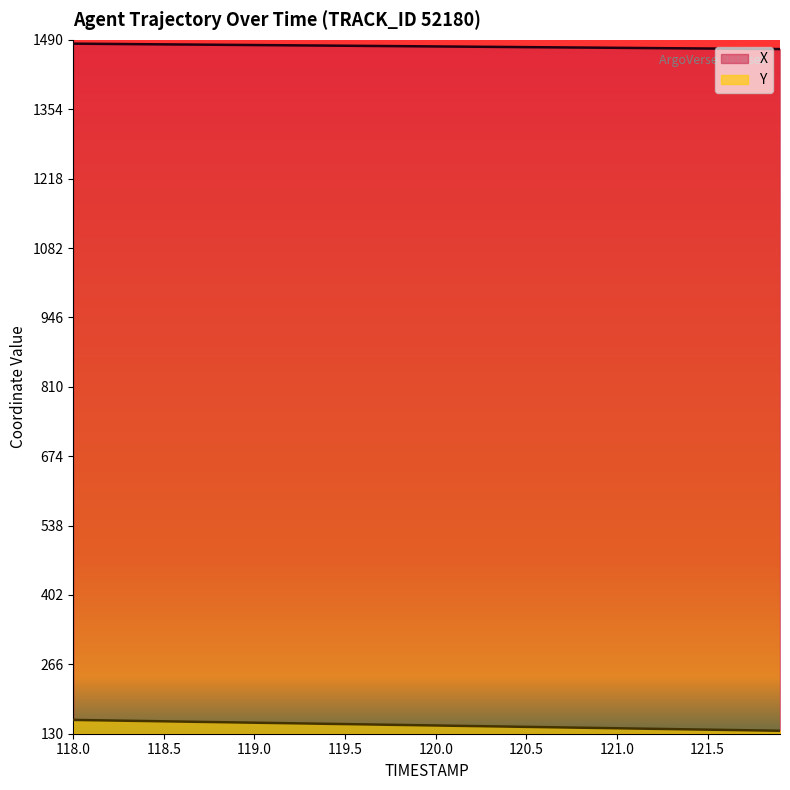

True or false: X and Y intersect in this chart.

False